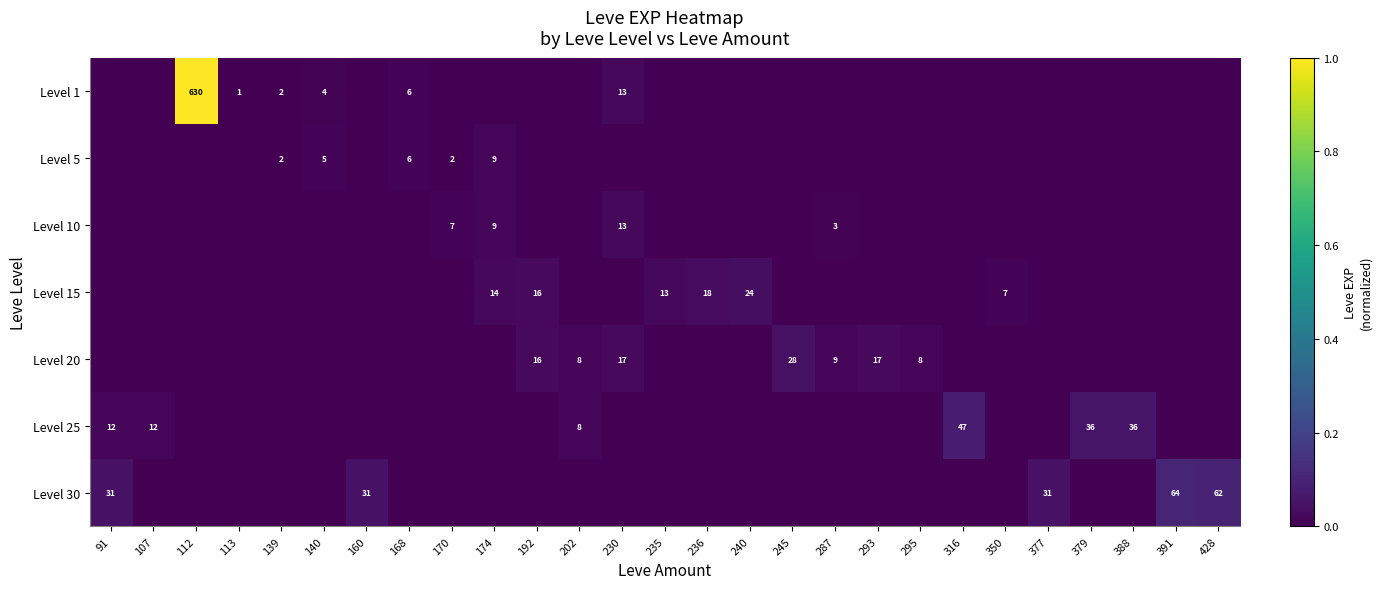

The Level 1 series shows 6 at 168. True or false?

True